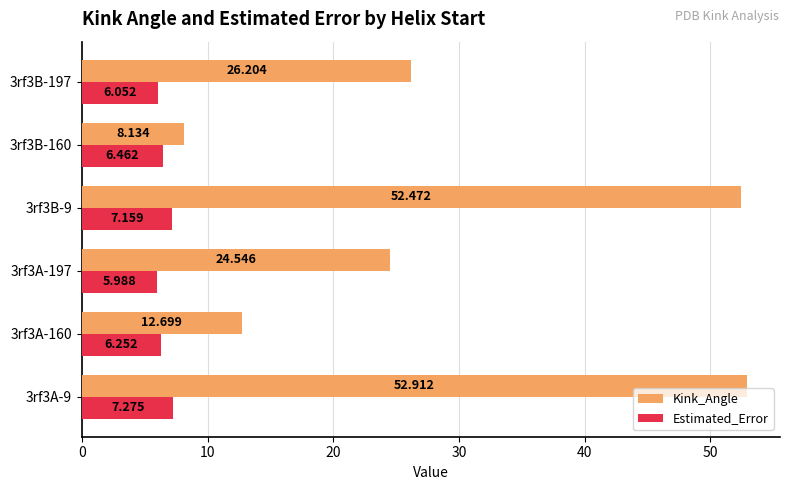

What is the difference between the maximum and minimum values in the Estimated_Error series?

1.3